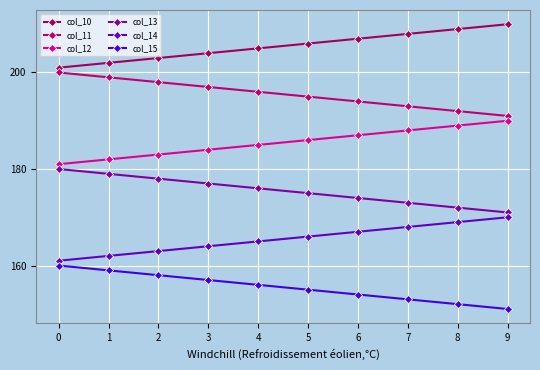

What are all the series names shown in the legend?

col_10, col_11, col_12, col_13, col_14, col_15